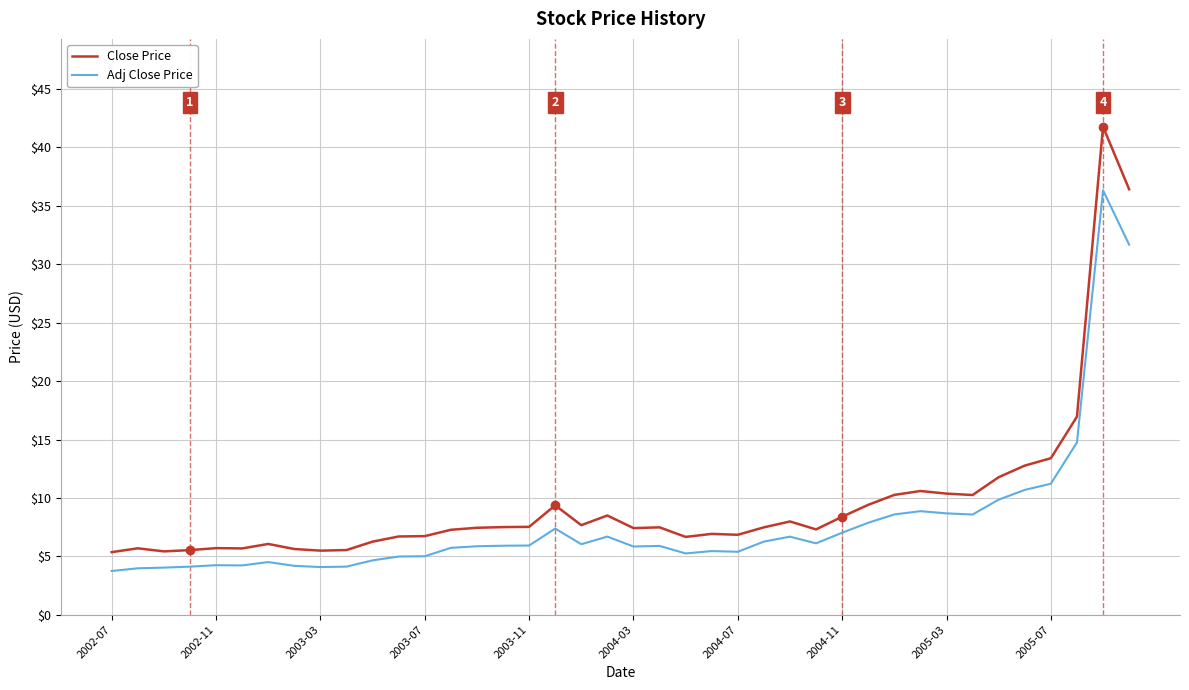

List the series in order of their peak value, lowest first.

Adj Close Price, Close Price